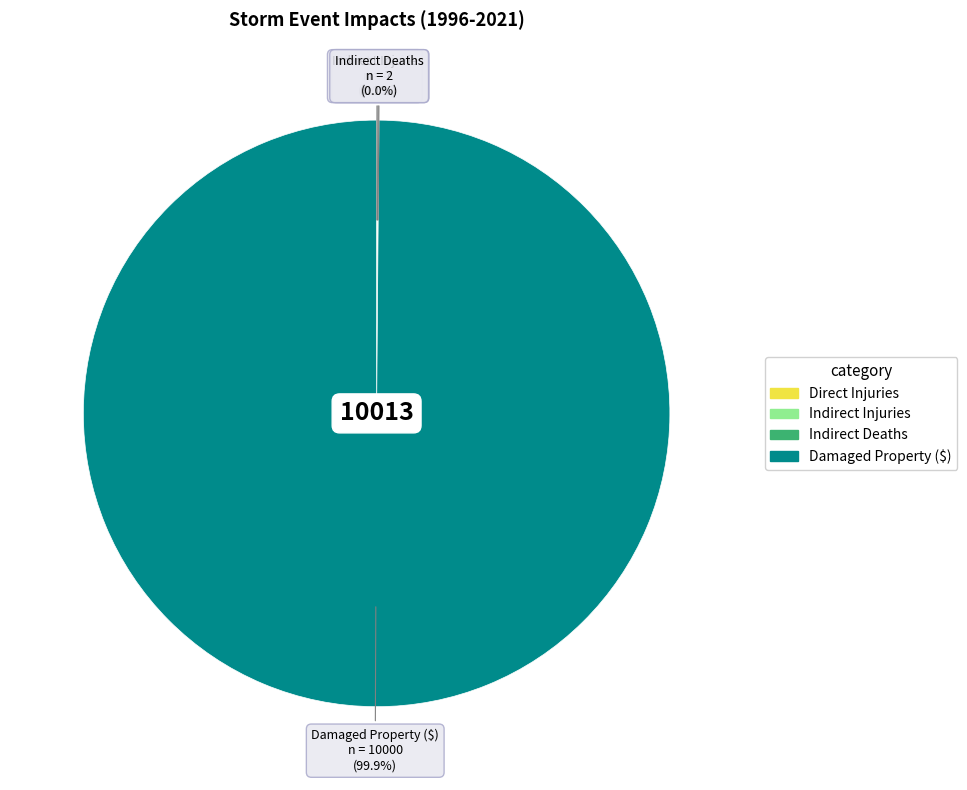

Is there any slice that represents more than half of the pie?

Yes